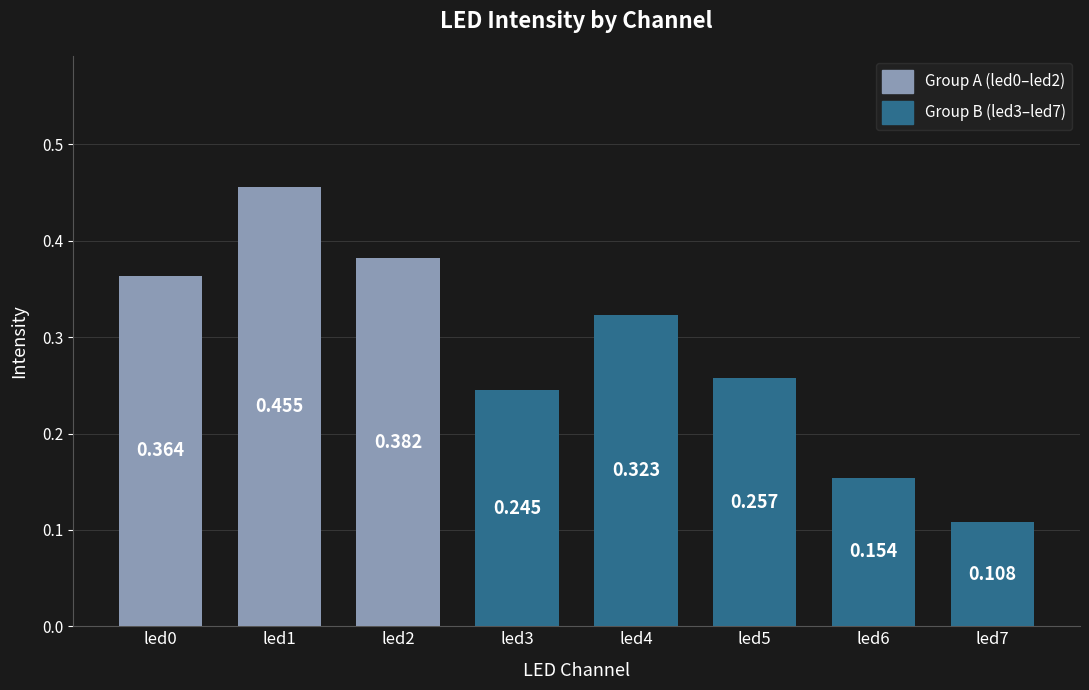

List the labels in order of value, smallest first.

led7, led6, led3, led5, led4, led0, led2, led1